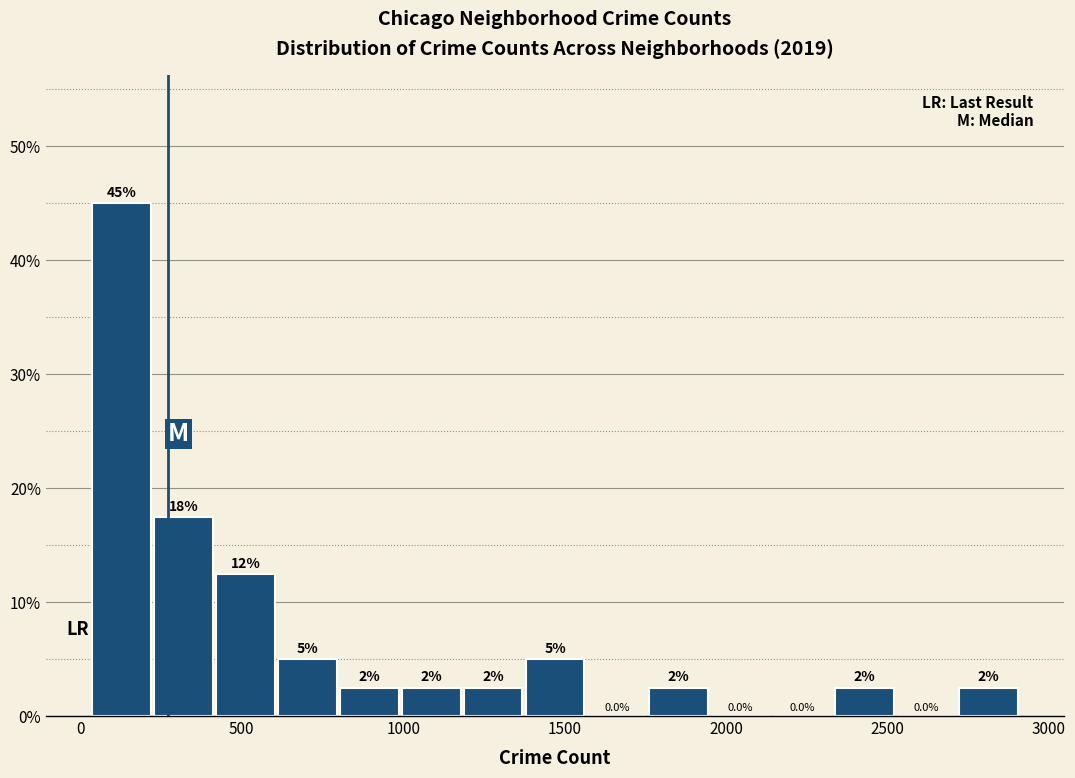

Around what value on the x-axis is the tallest bar? Give the approximate position of its centre, as read against the axis.

150